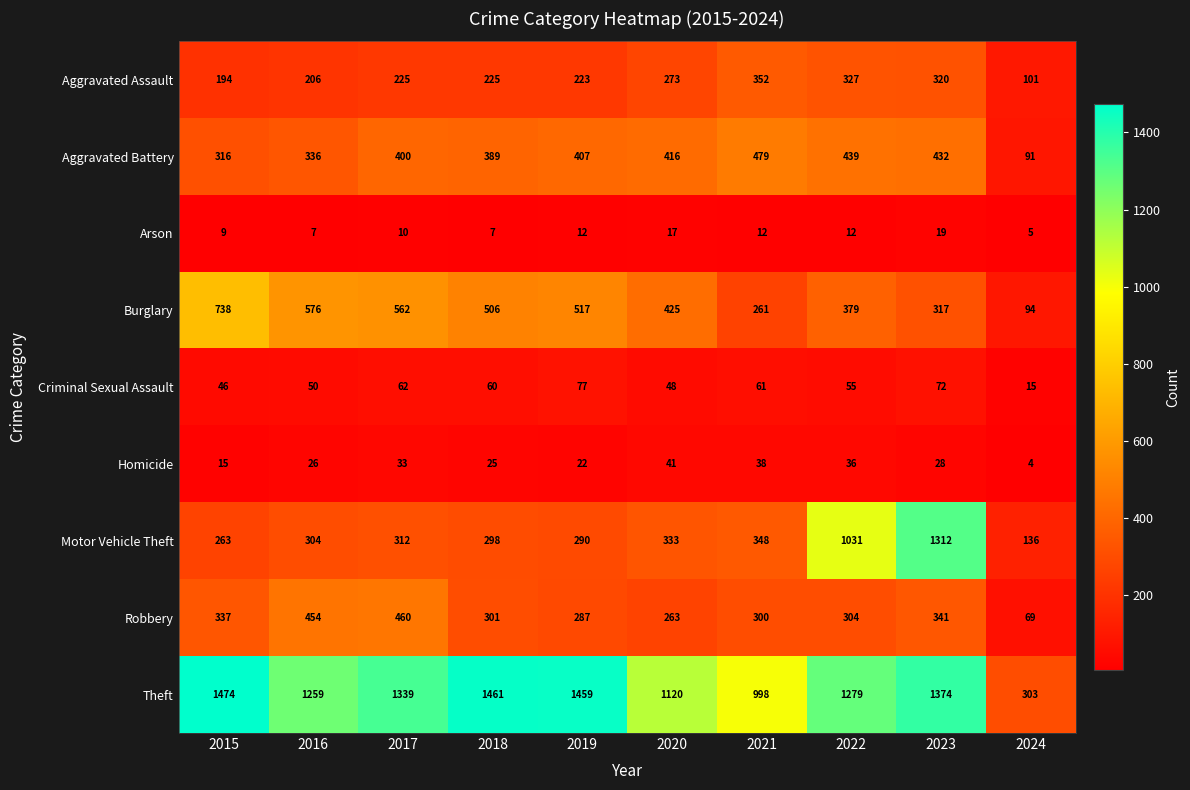

Where is Homicide nearest to the value 22?

2019